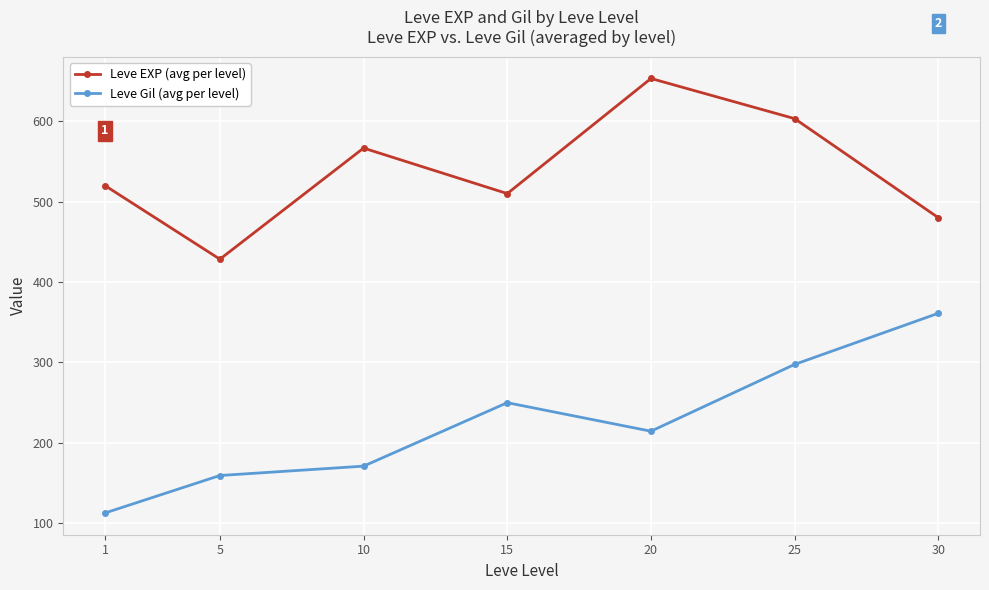

Which series has the widest spread of values?

Leve Gil (avg per level)